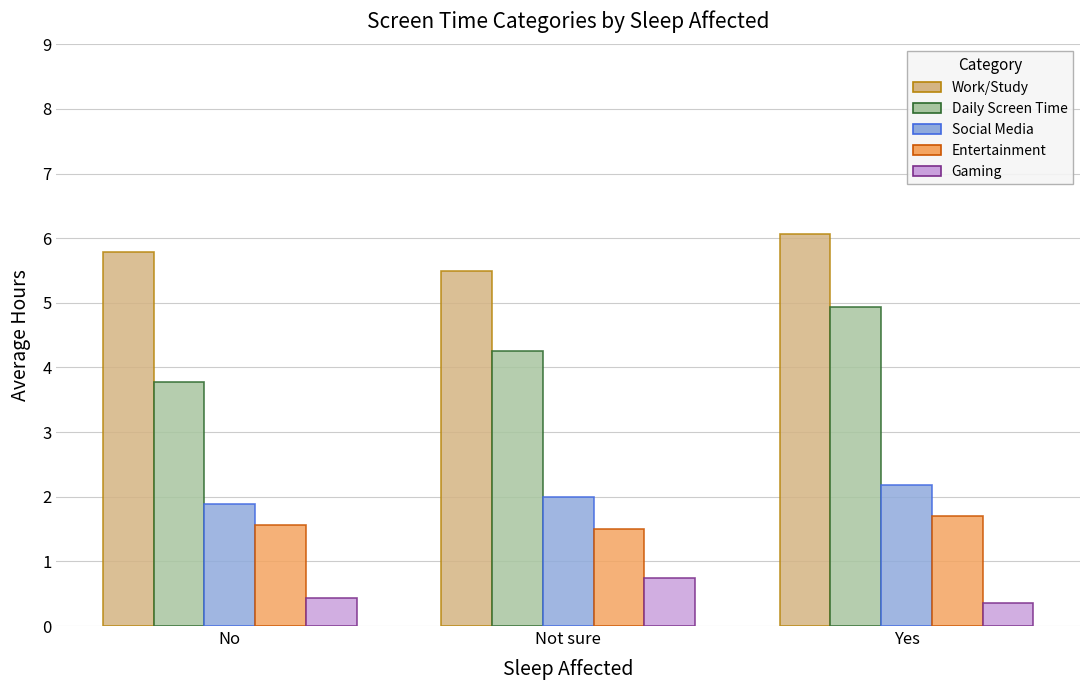

Where does the Daily Screen Time series first go above 4?

Not sure